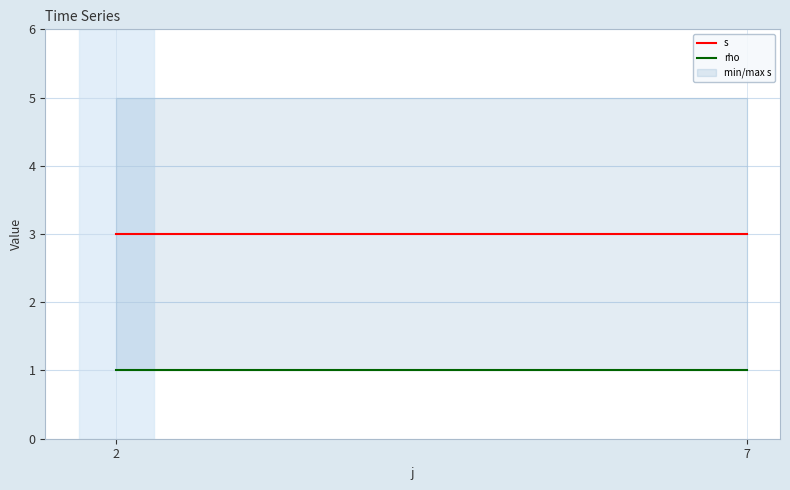

The rho series shows 1 at 2. True or false?

True